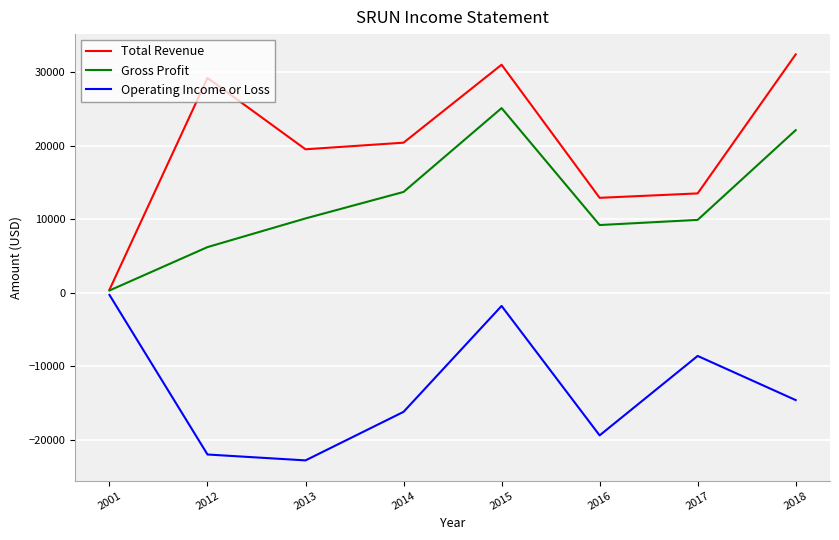

True or false: Operating Income or Loss has more than 1 interior local peaks.

True